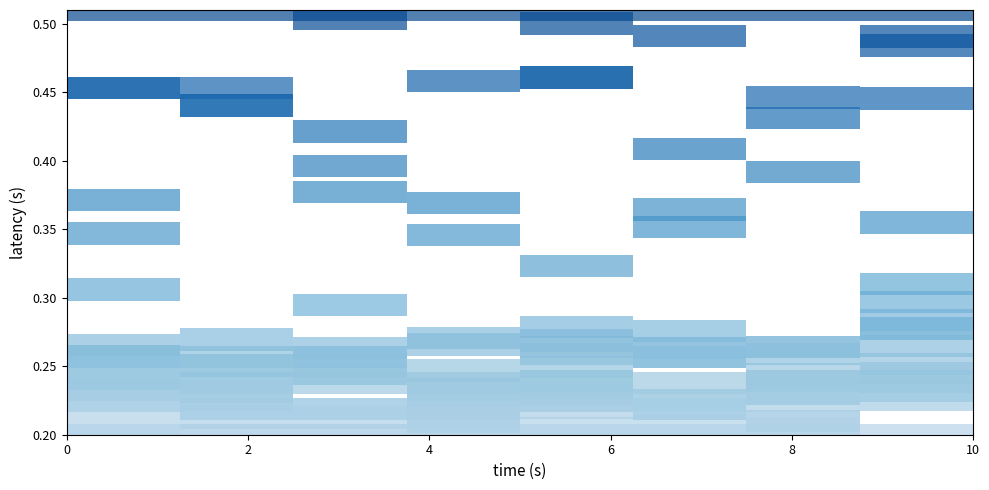

Is it true that Douglas equals 0.3 at 0?

True